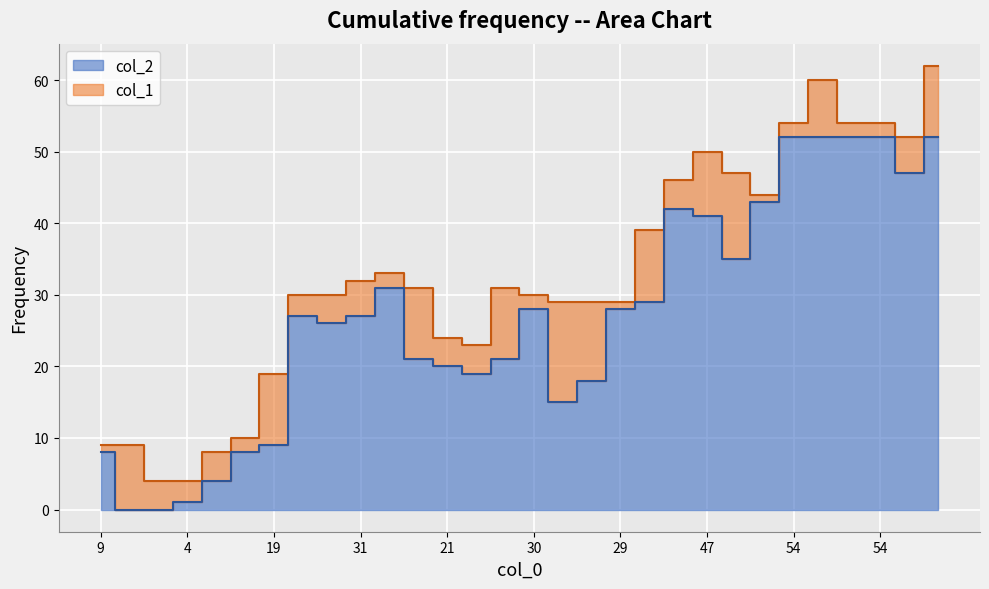

What are all the series names shown in the legend?

col_1, col_2